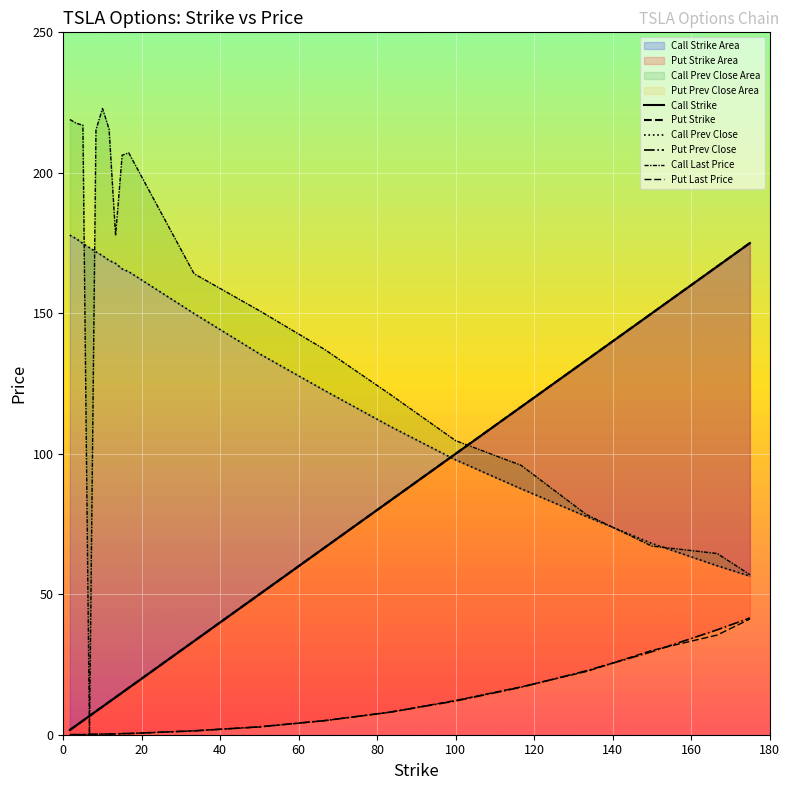

Which series has the largest total across all categories?

Call Last Price